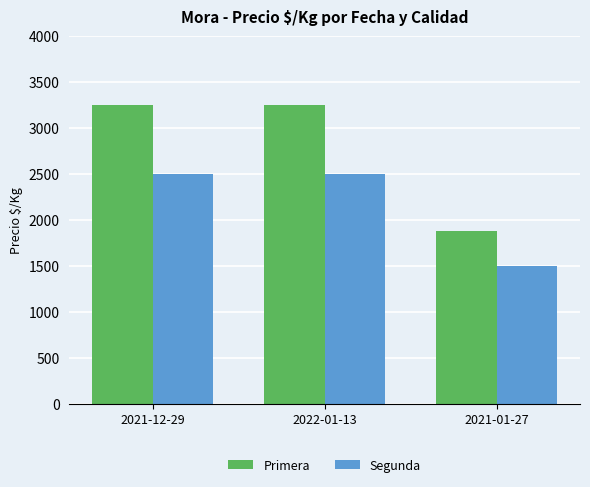

List the series in order of their overall mean, highest first.

Primera, Segunda